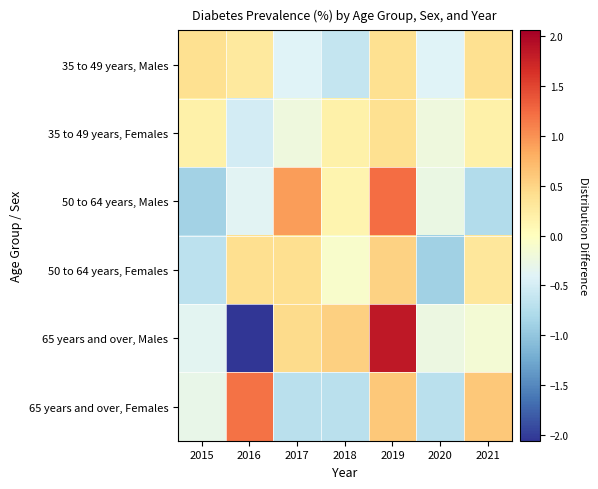

Which series has the largest total across all categories?

50 to 64 years, Males